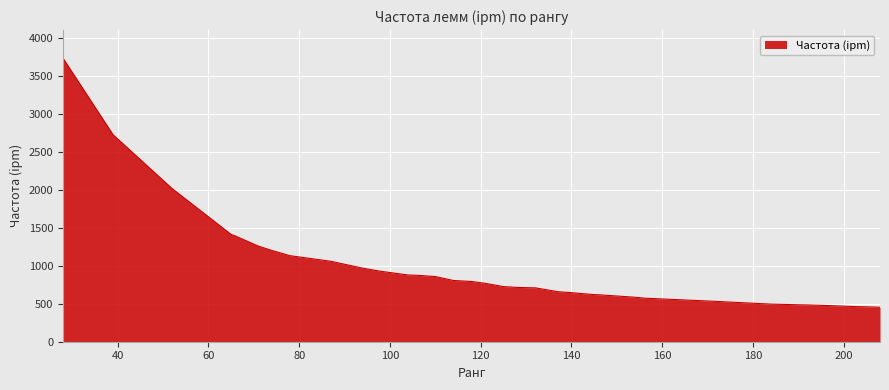

What is the difference between the maximum and minimum values?

3274.1